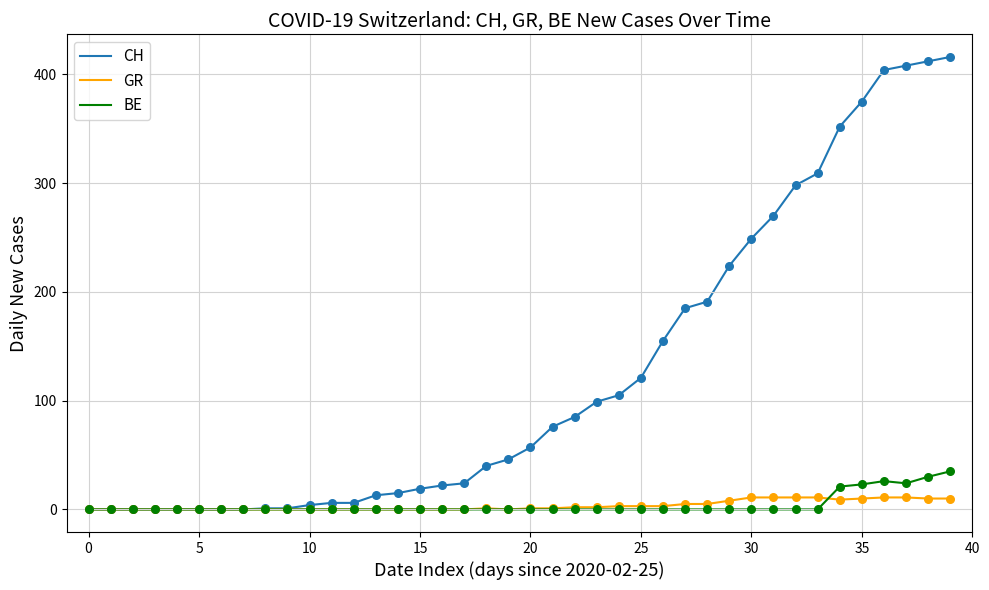

Which series has the largest range (max minus min)?

CH